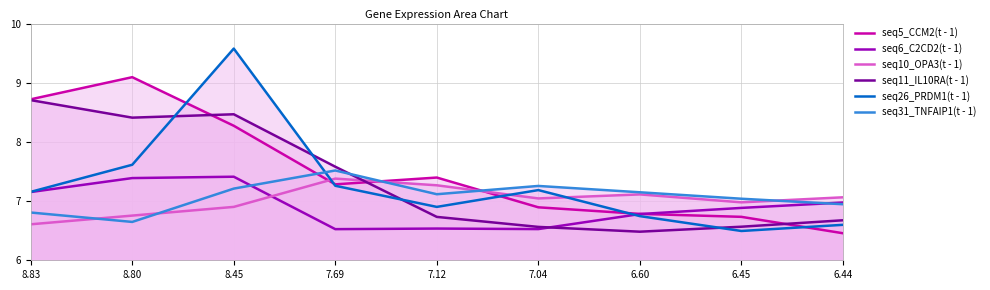

What is the value of the seq10_OPA3(t - 1) point at the 4th from the left?

7.4